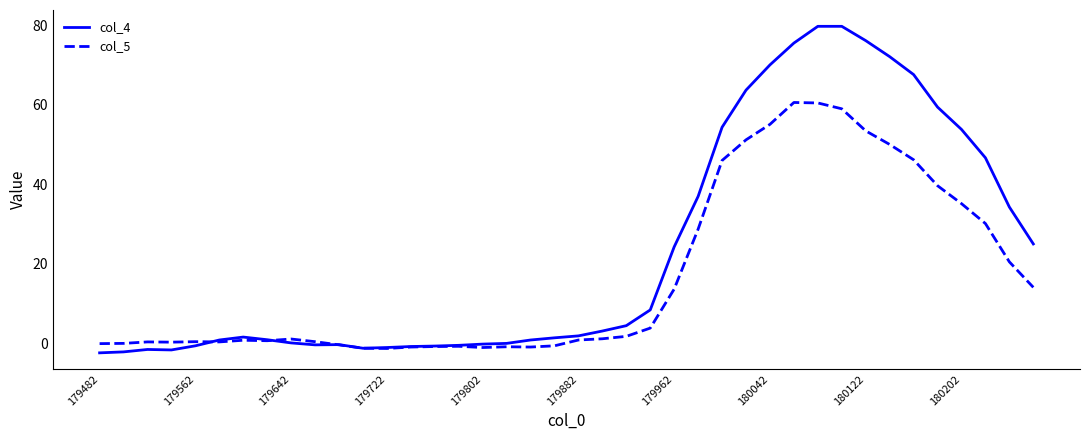

Which series has the largest range (max minus min)?

col_4